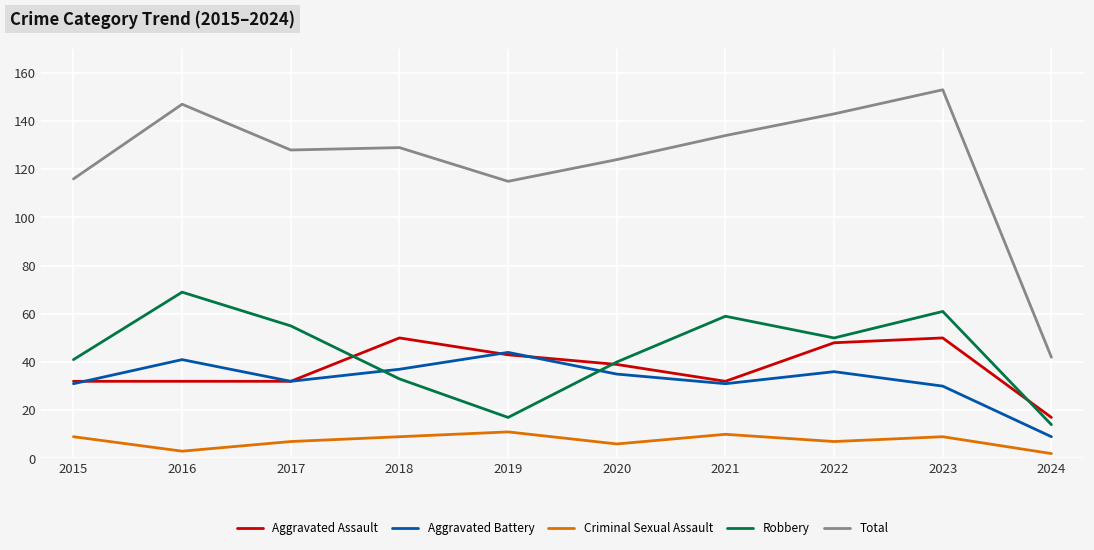

At 2022, list the series in order from largest to smallest.

Total, Robbery, Aggravated Assault, Aggravated Battery, Criminal Sexual Assault